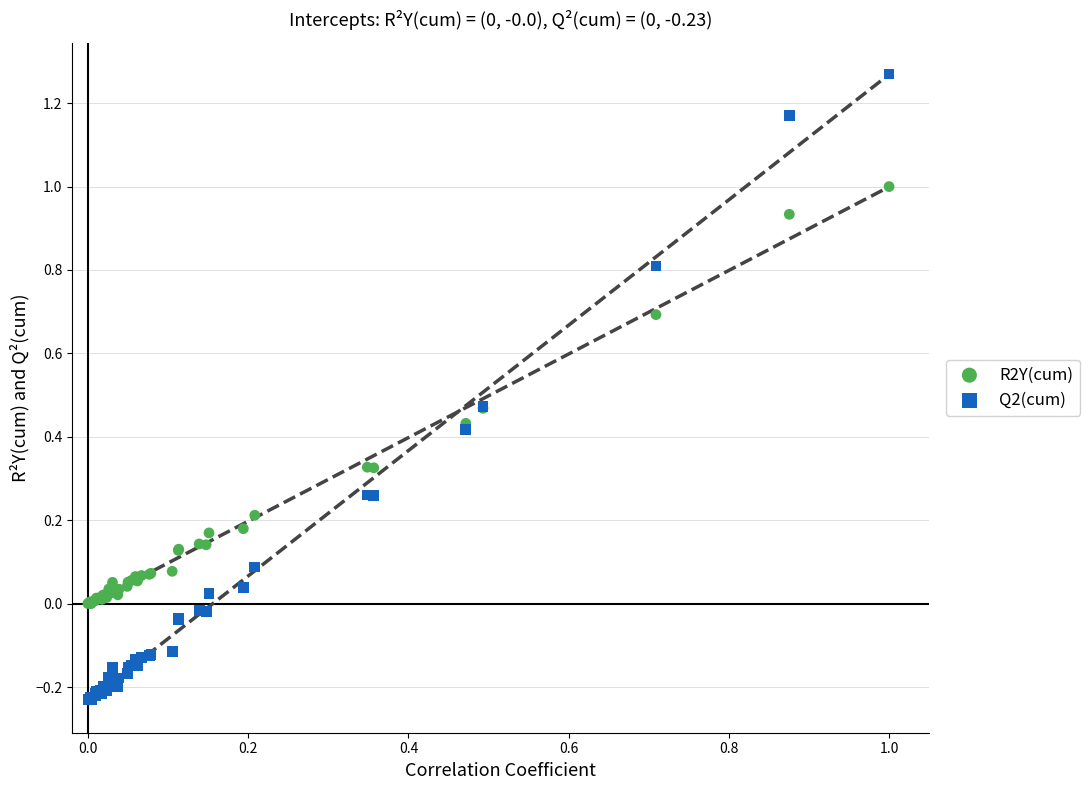

Which series reaches the minimum Y coordinate?

Q2(cum)